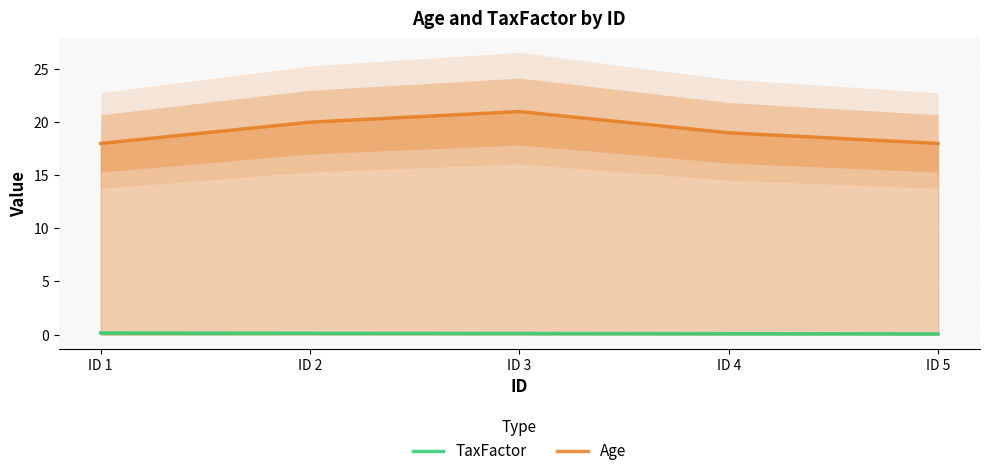

What is the value of the Age point at the 2nd from the left?

20.0